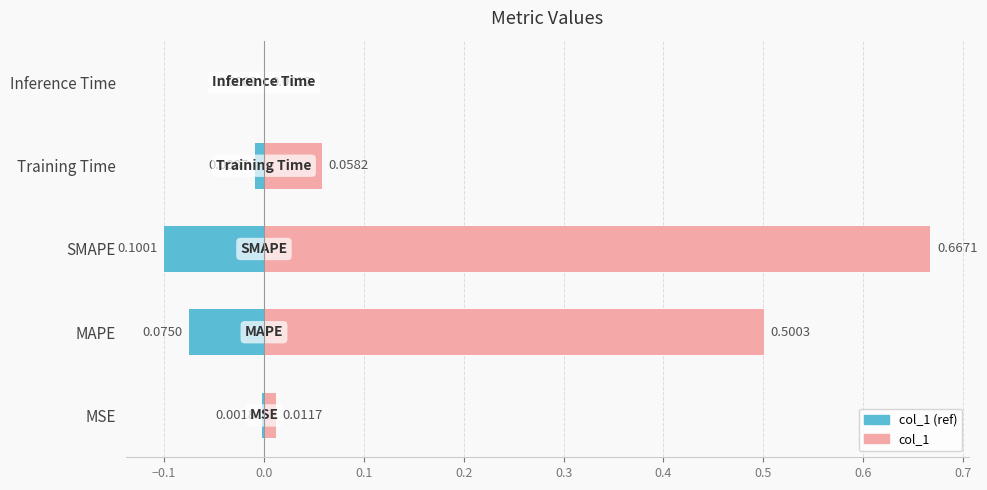

How many bars are there in total?

10